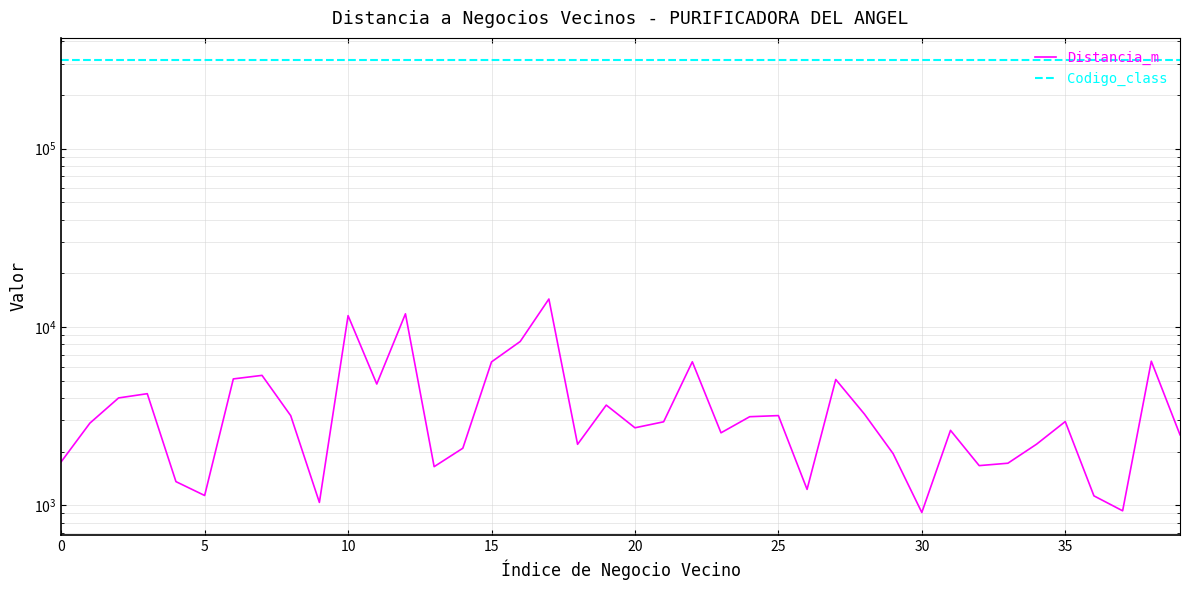

At how many categories does at least one series exceed 118893?

40